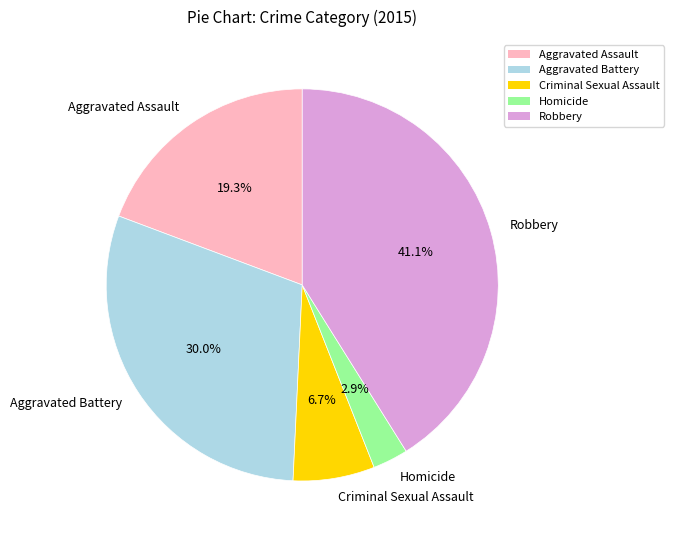

Which category has the smallest portion of the pie?

Homicide